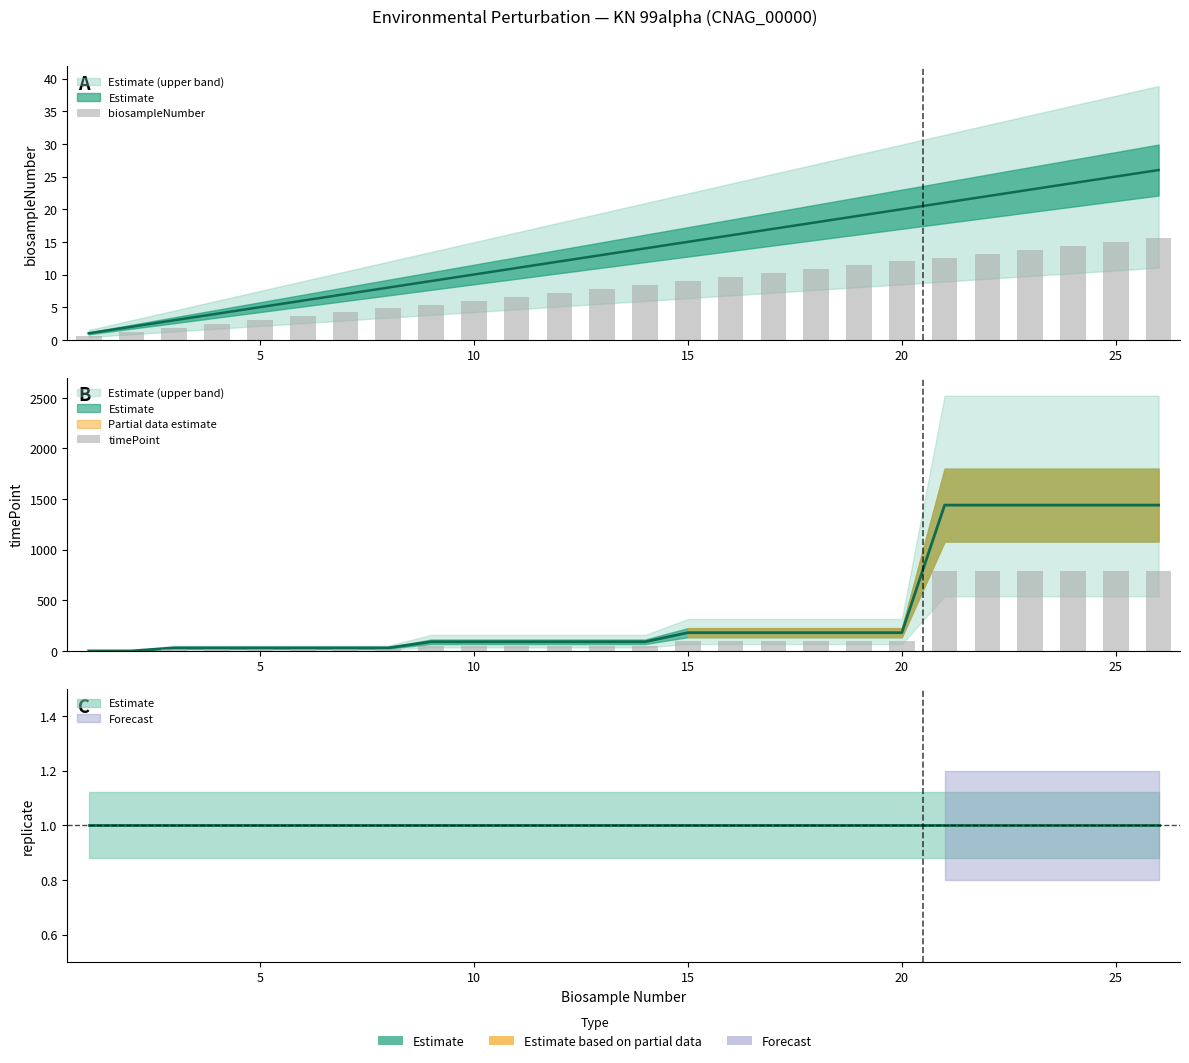

At how many categories does at least one series exceed 239?

6